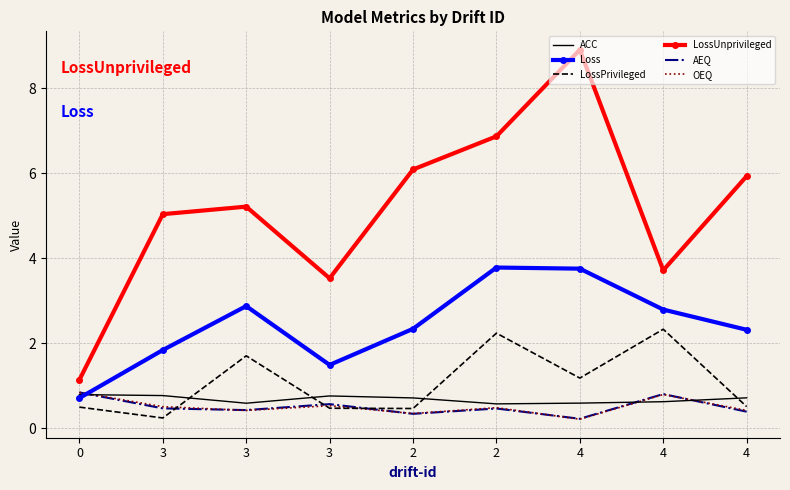

What are all the series names shown in the legend?

ACC, Loss, LossPrivileged, LossUnprivileged, AEQ, OEQ